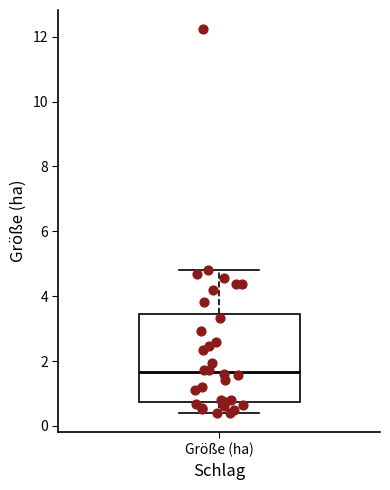

Where does the lower whisker of the box for Größe (ha) end on the y-axis? The values are not printed on the chart, so give them approximately, as read against the axis.

0.4